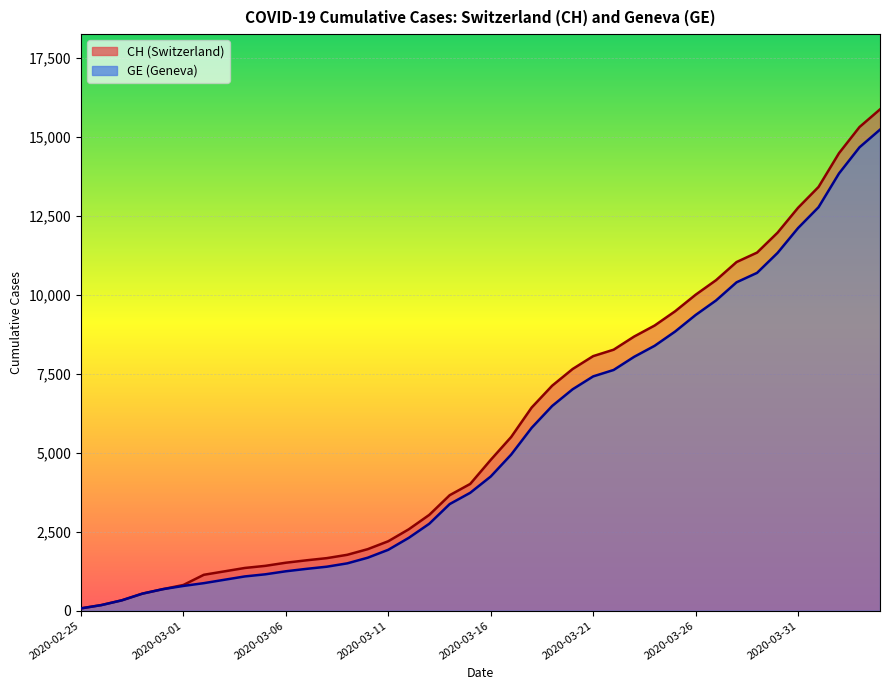

Rank the series by their average value, from highest to lowest.

CH, GE